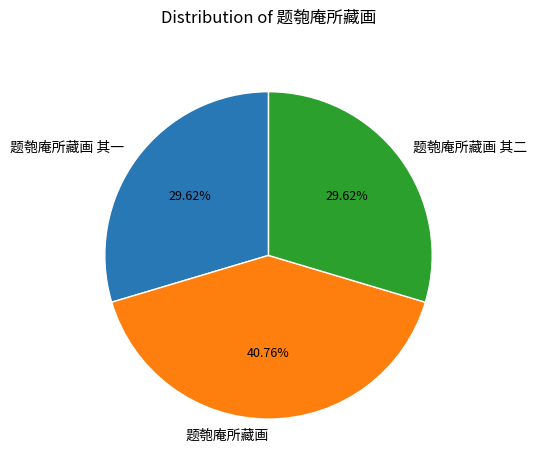

What percentage is NOT represented by 题匏庵所藏画 其一?

70.4%